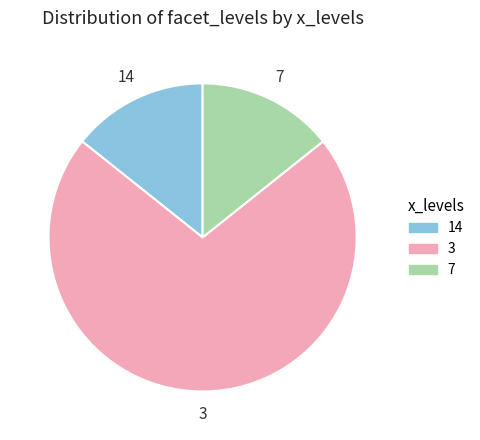

Which category has the biggest portion of the pie?

3